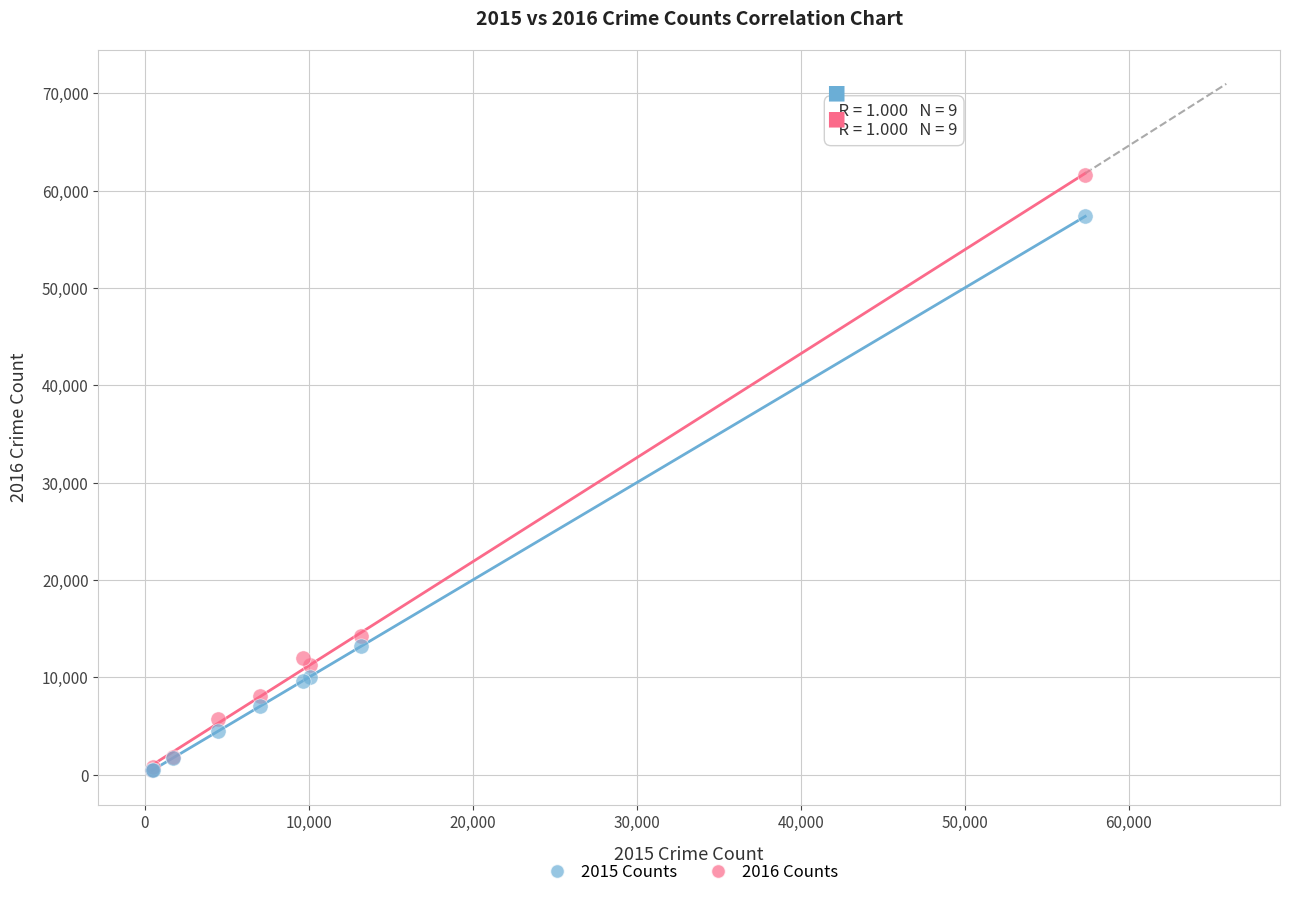

Across all series, what Y value is closest to 31035?

14289